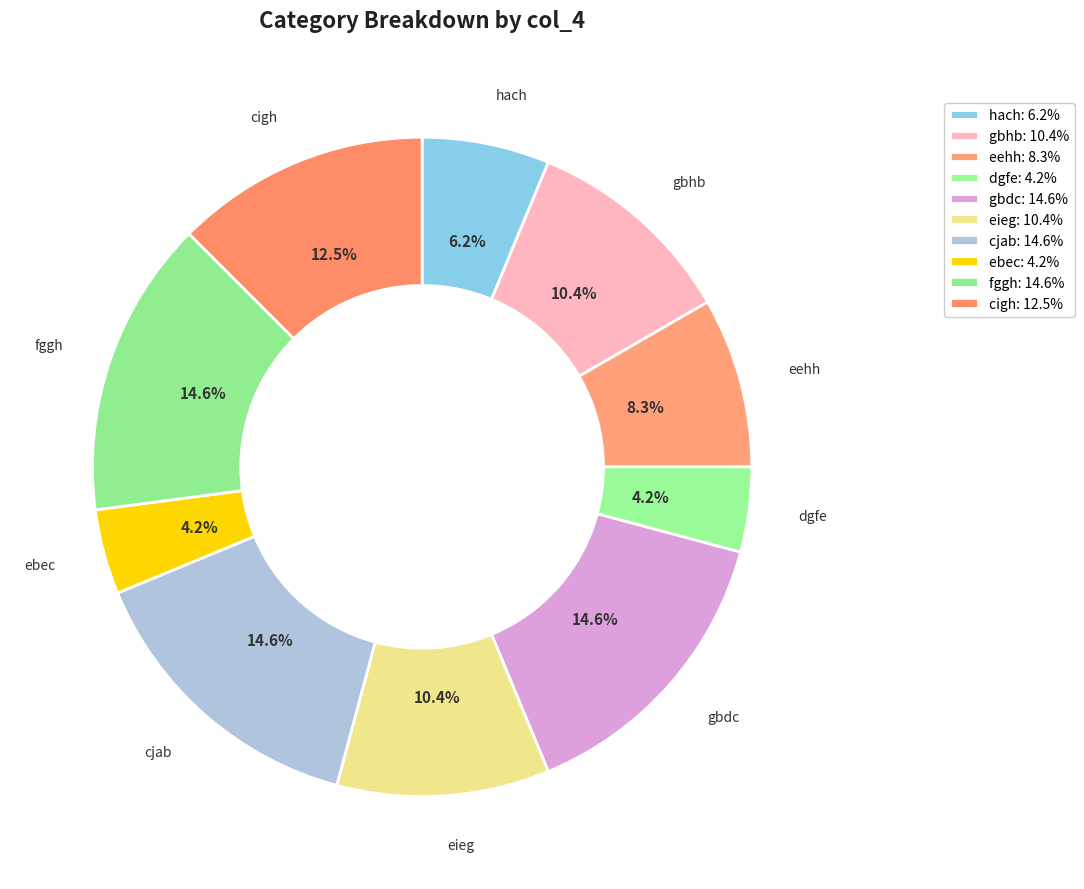

Count the number of slices in the pie.

10